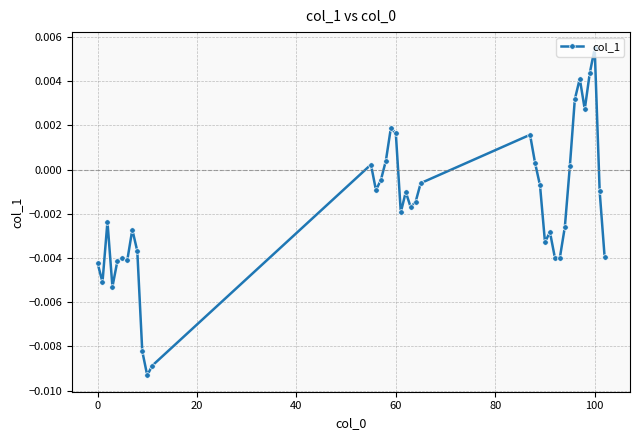

True or false: the data has more than 0 interior local peaks.

True